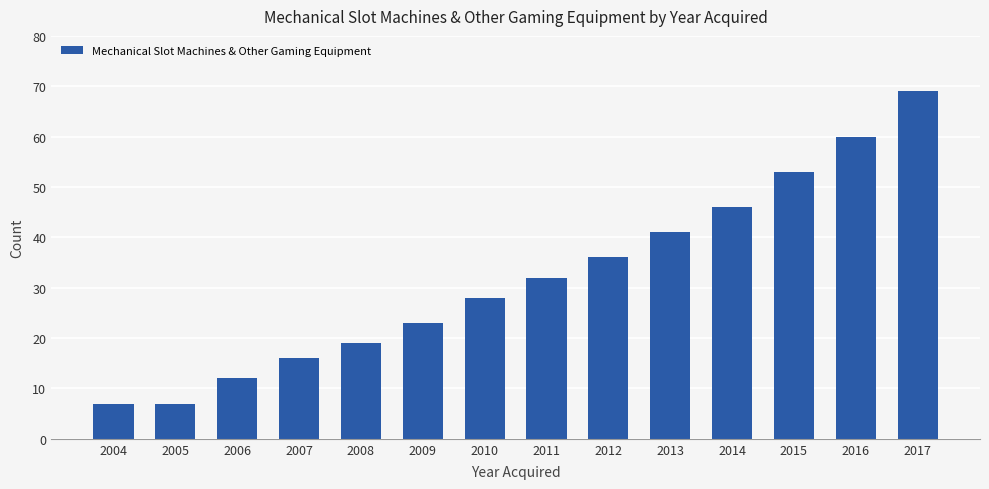

What is the value of the 4th bar from the left?

16